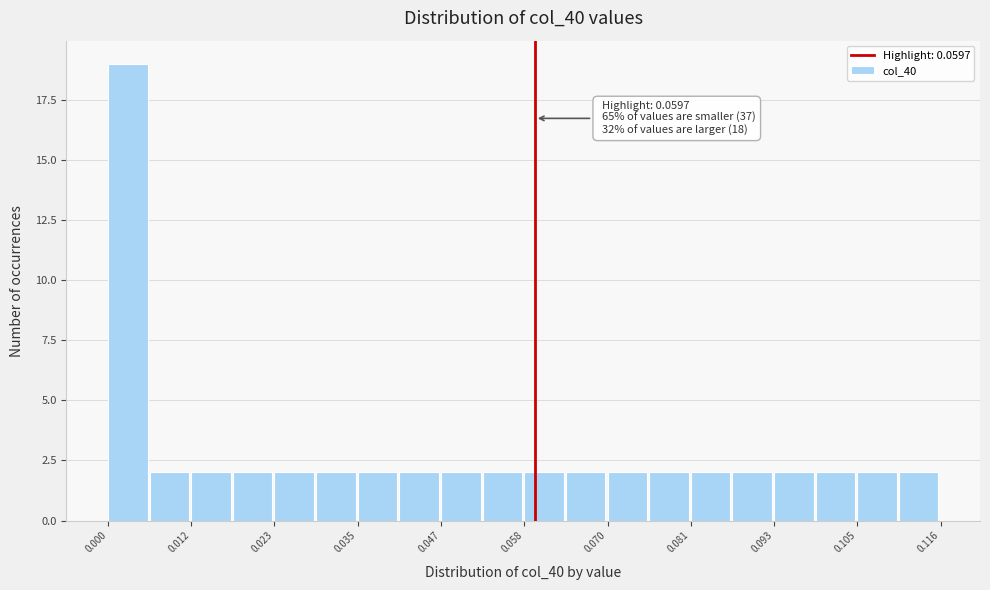

Around what value on the x-axis is the tallest bar? Give the approximate position of its centre, as read against the axis.

0.002